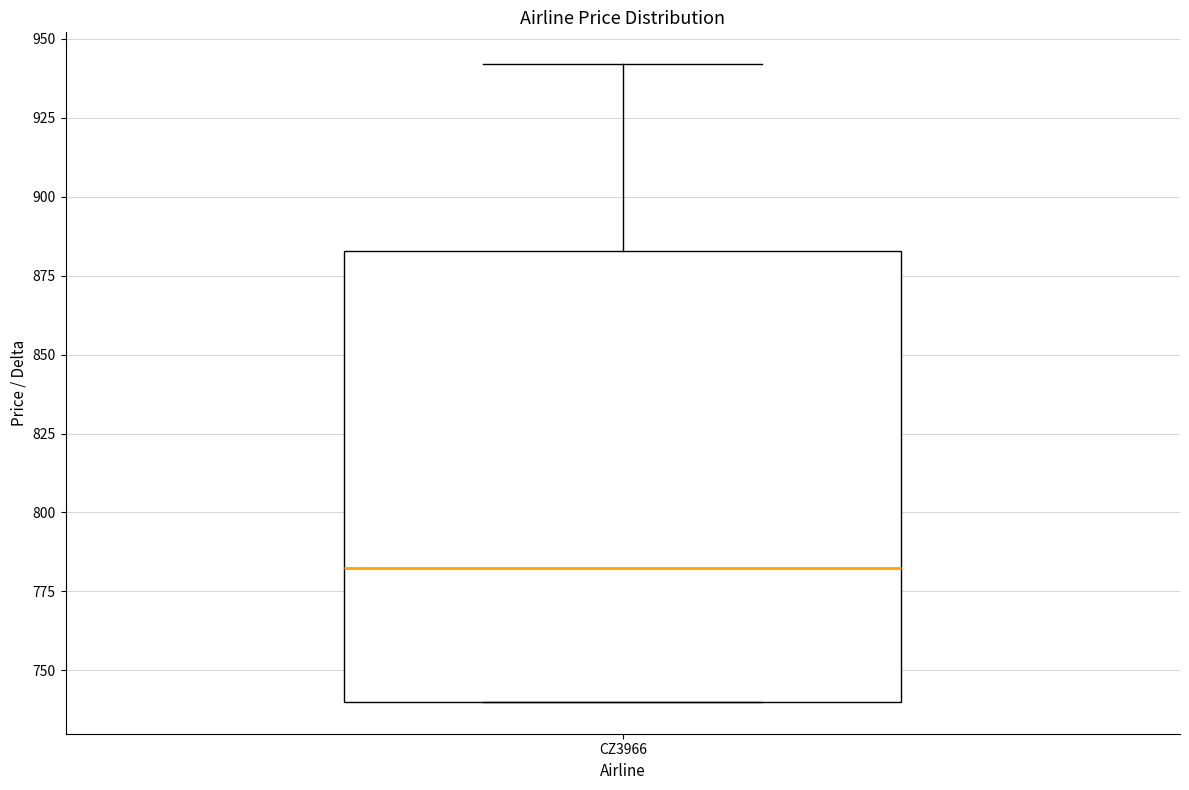

Where does the median line of the box for CZ3966 sit on the y-axis? The values are not printed on the chart, so give them approximately, as read against the axis.

785